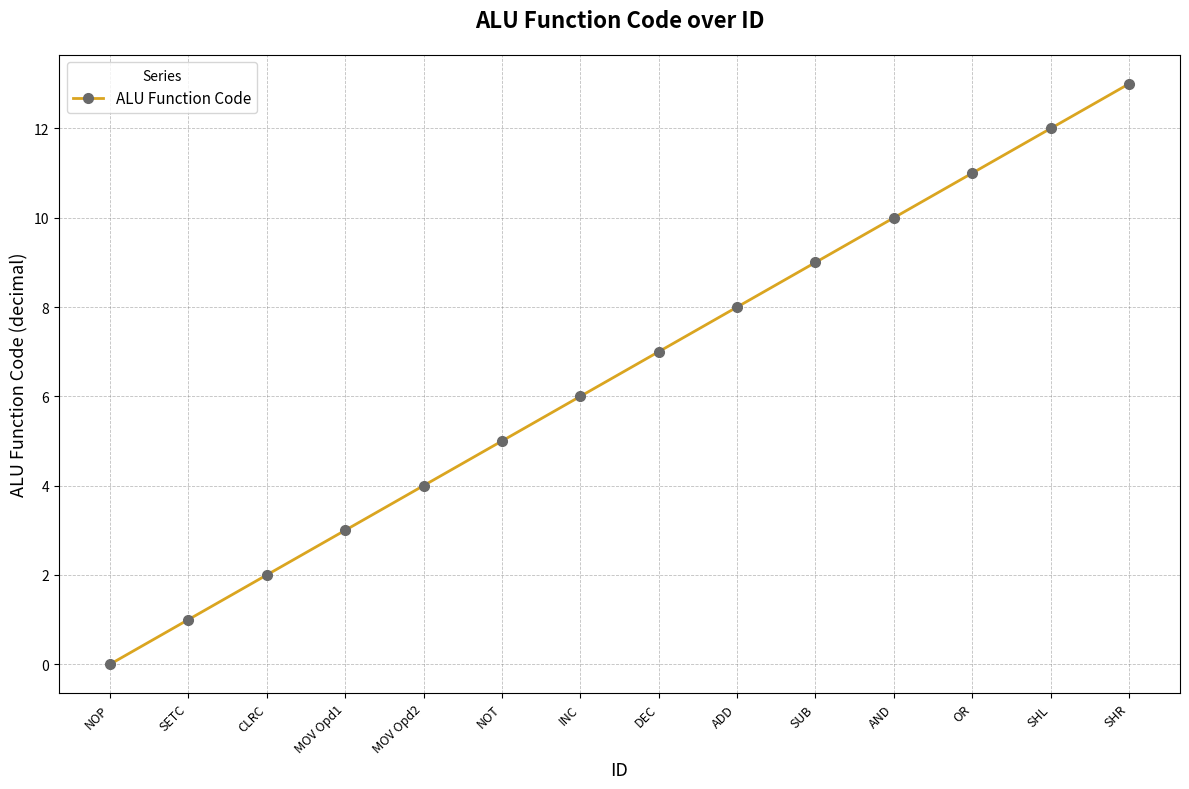

List the labels in order of value, smallest first.

NOP, SETC, CLRC, MOV Opd1, MOV Opd2, NOT, INC, DEC, ADD, SUB, AND, OR, SHL, SHR